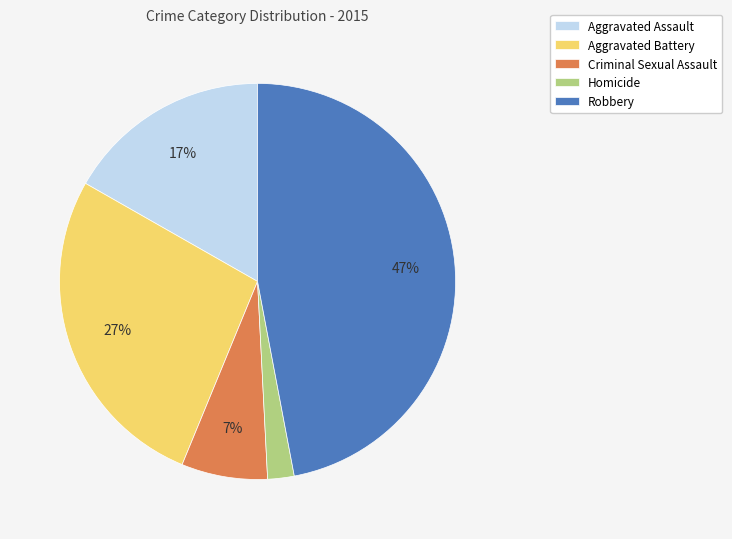

What percentage is the Homicide slice, to the nearest percent?

2%